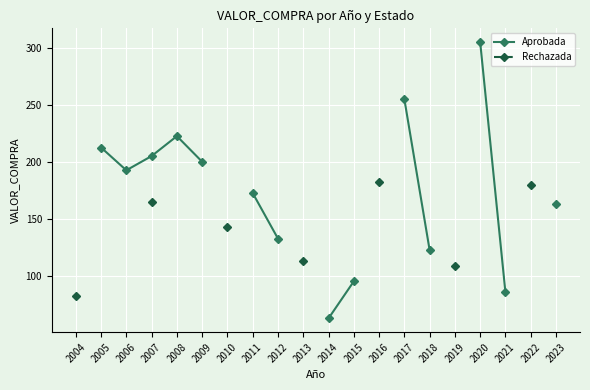

Between 2018 and 2008, which is larger?

2008